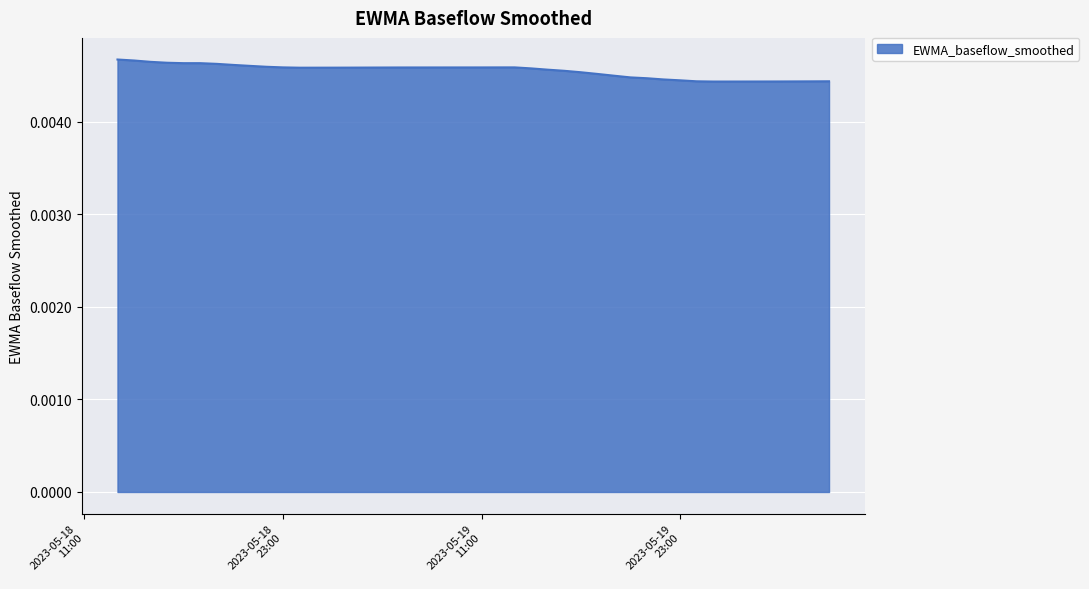

Is this an area chart (filled region under the line)?

Yes